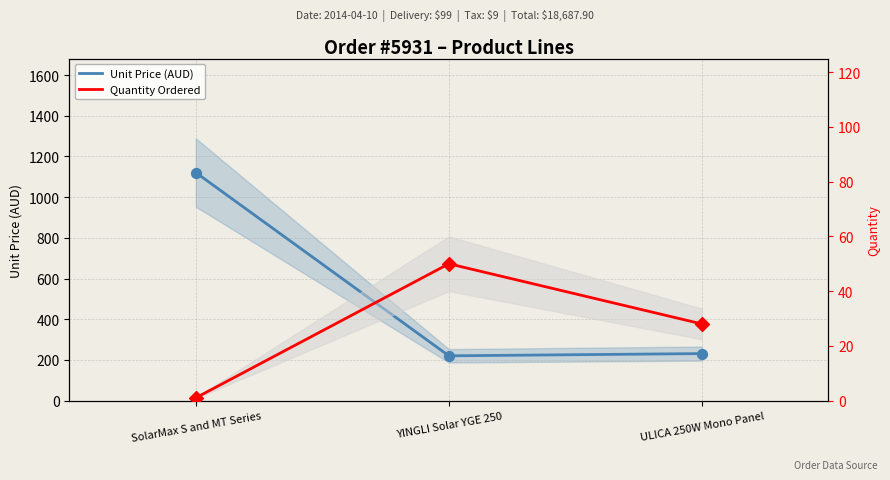

At how many categories does at least one series exceed 375?

1